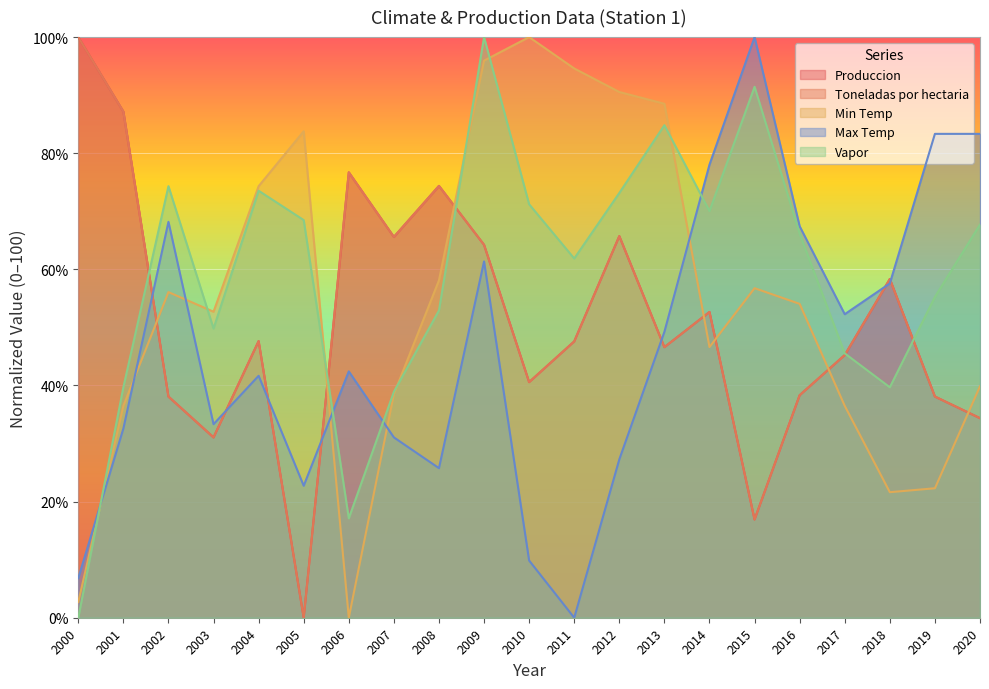

Which has a higher value, 2012 or 2010?

2012